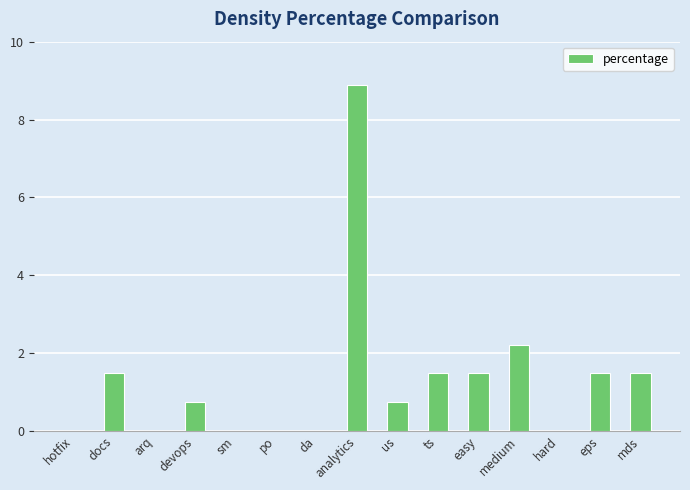

What is the sum of all values?

20.0